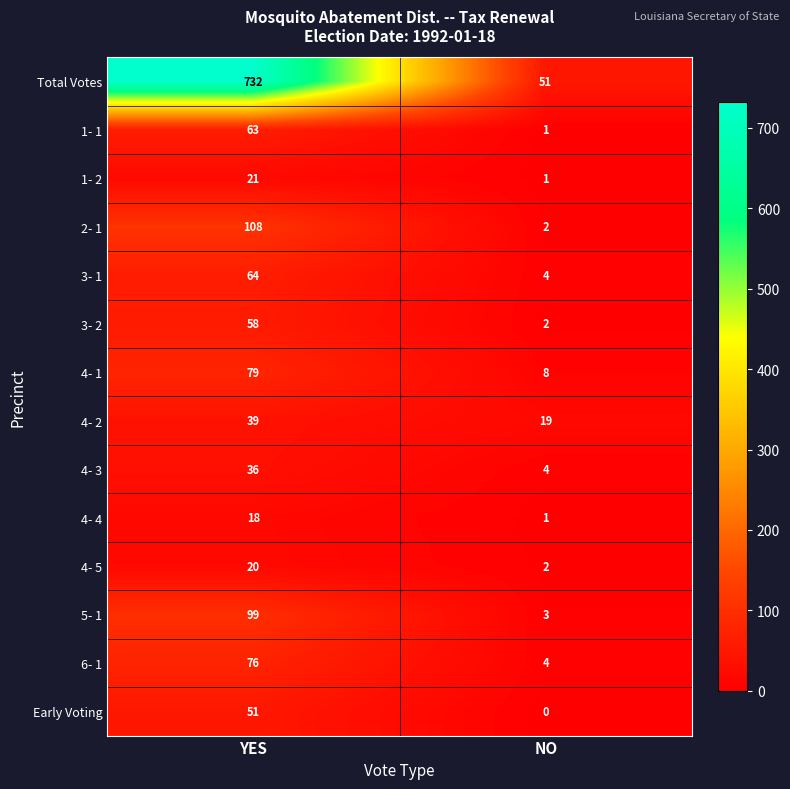

What is the approximate value of 2- 1 at YES?

108